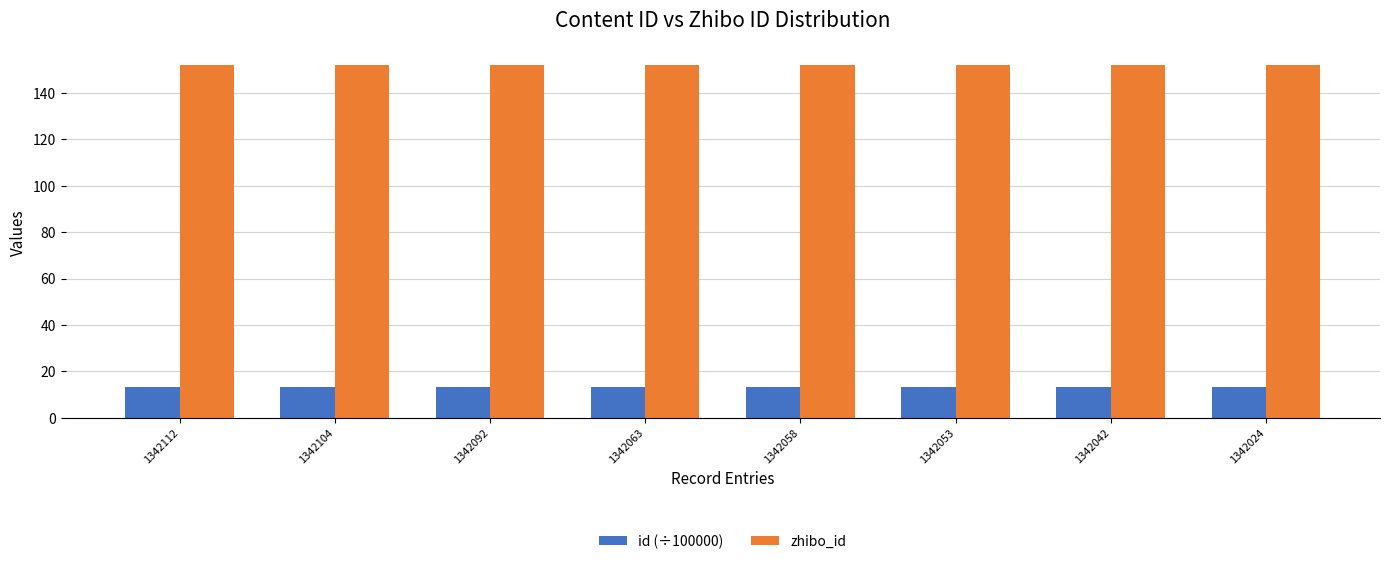

What is the minimum value for zhibo_id?

152.0